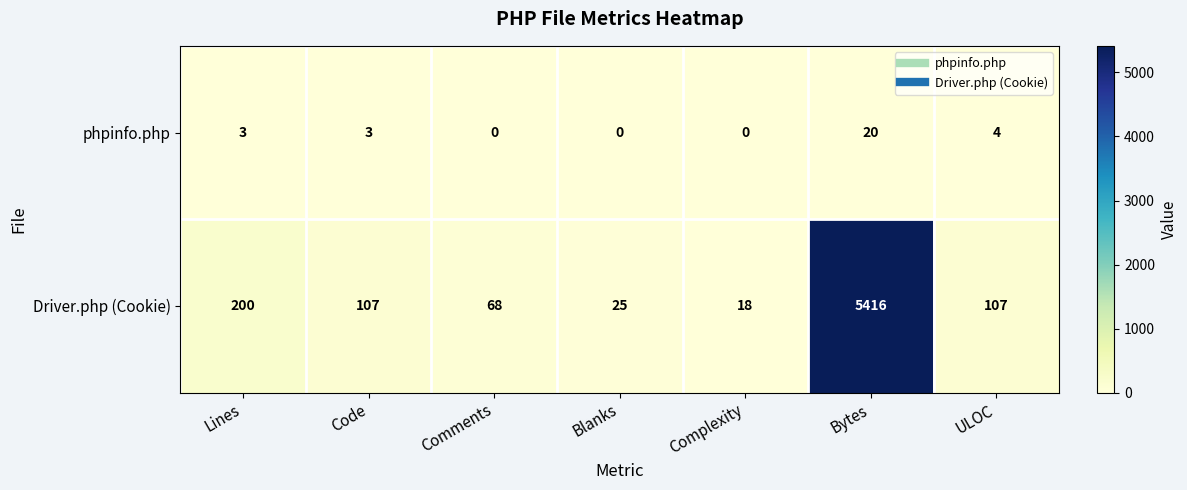

What is the greatest value displayed?

5416